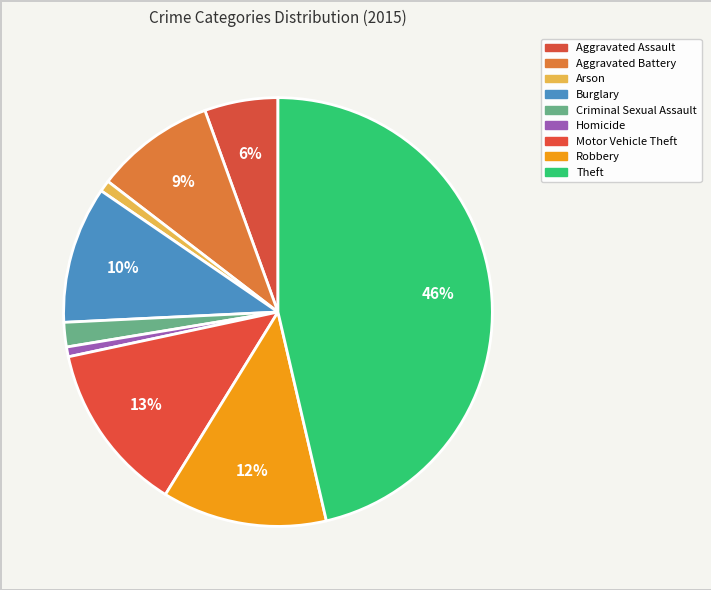

What percentage is the Theft slice, to the nearest percent?

46%